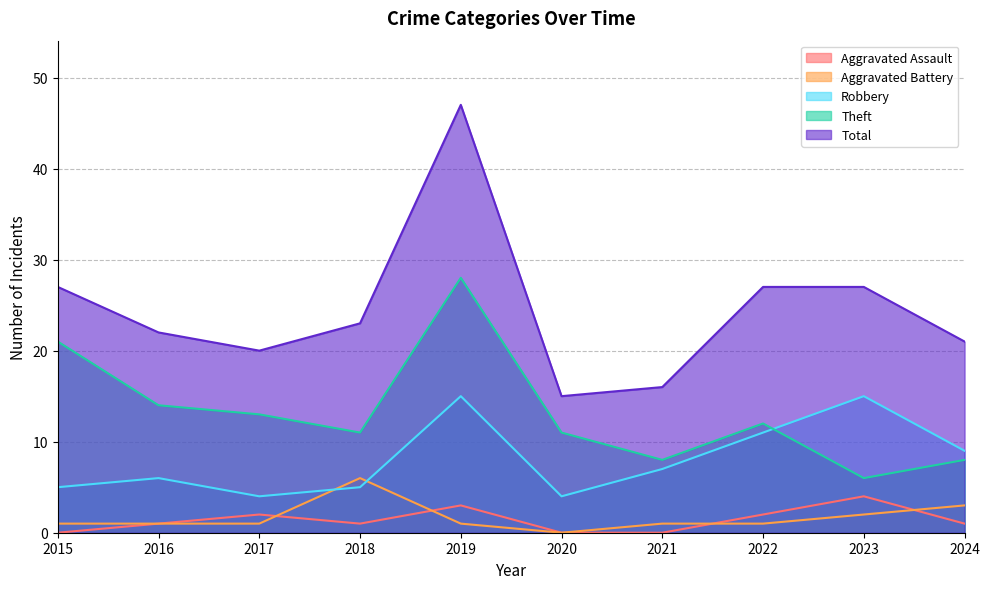

Which series has the widest spread of values?

Total